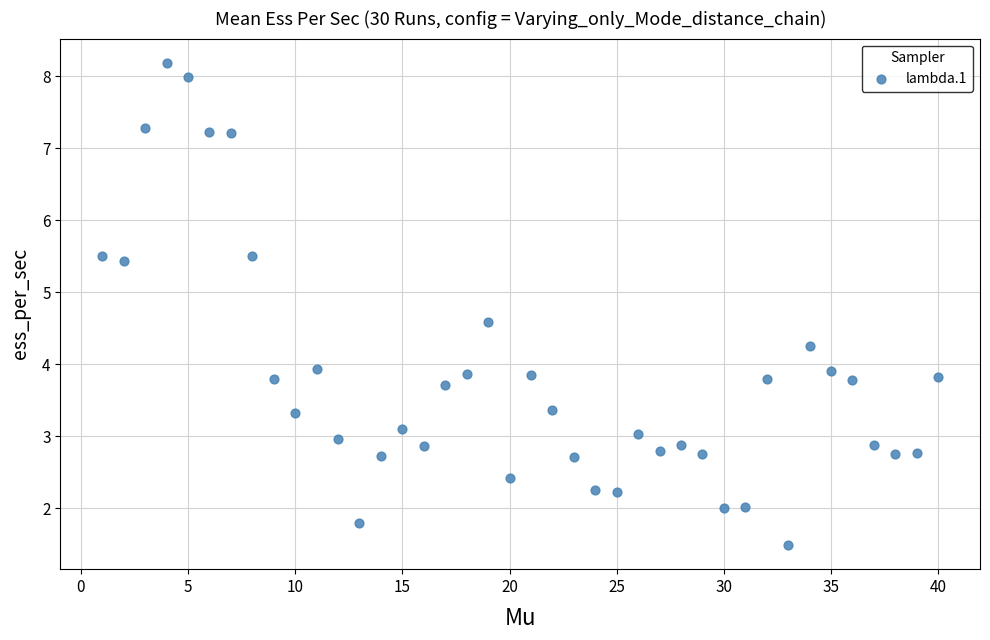

What is the range of X values (max minus min)?

39.0